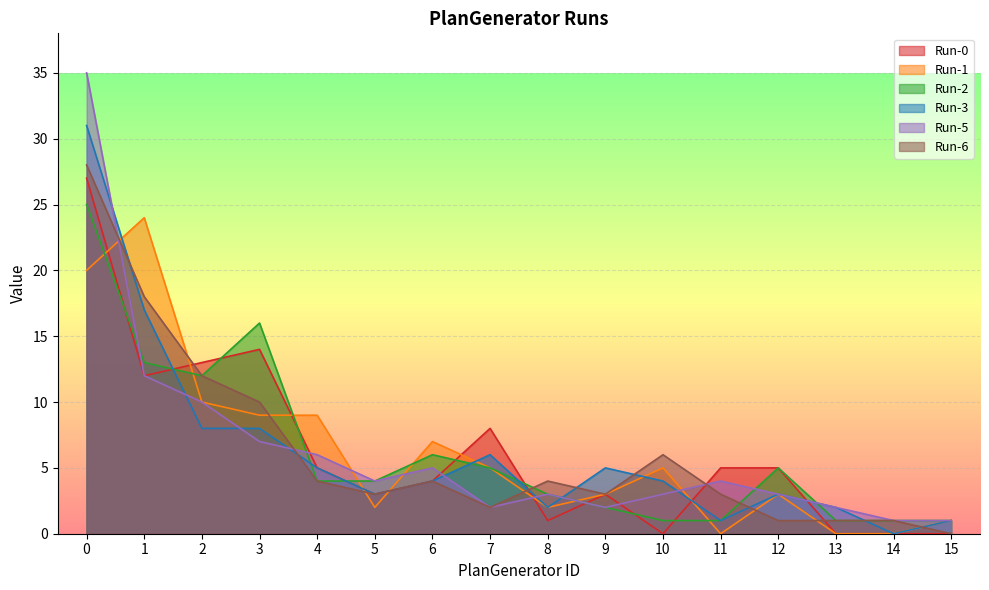

How many interior local peaks does the Run-6 series have?

3